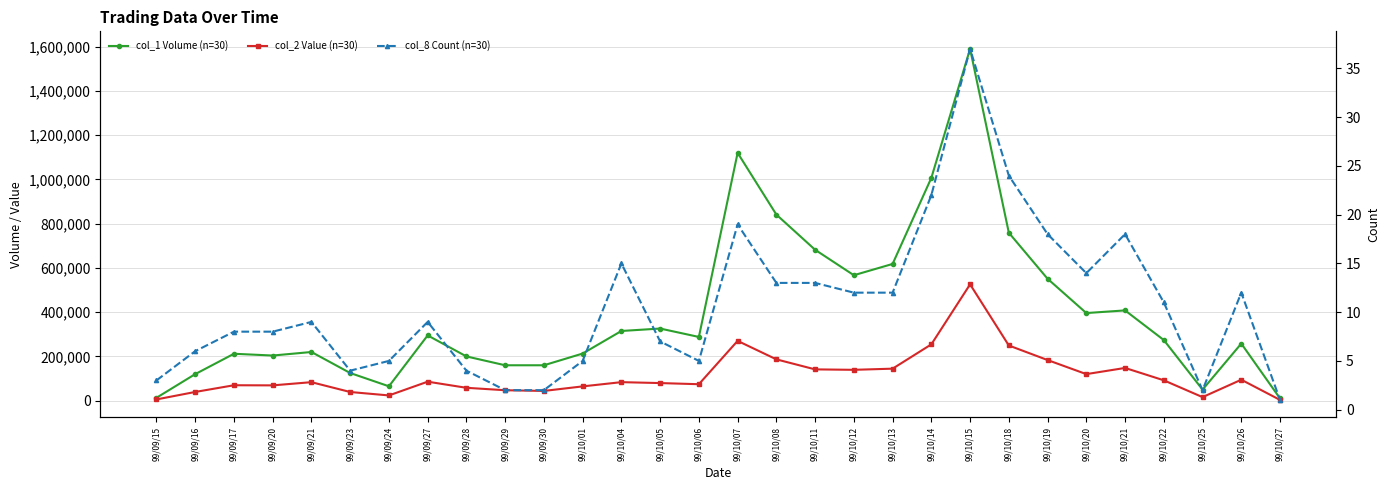

Which has a higher value, 99/10/11 or 99/10/20?

99/10/11